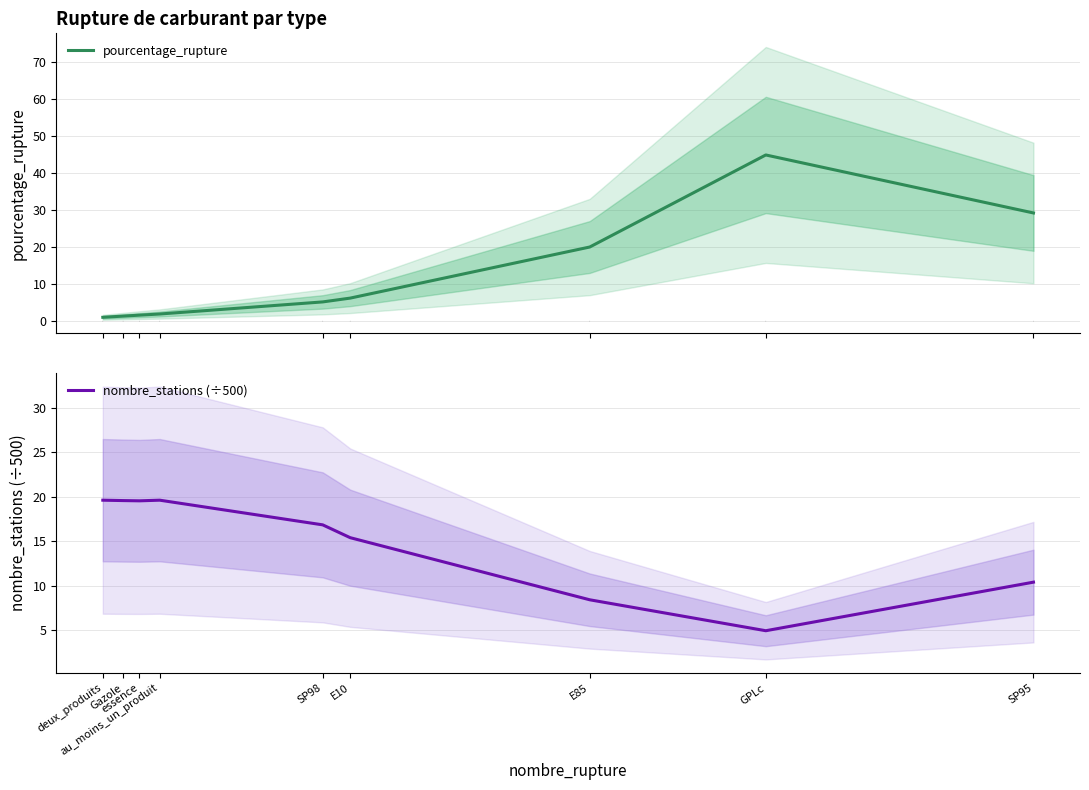

How many lines are shown in the chart?

2